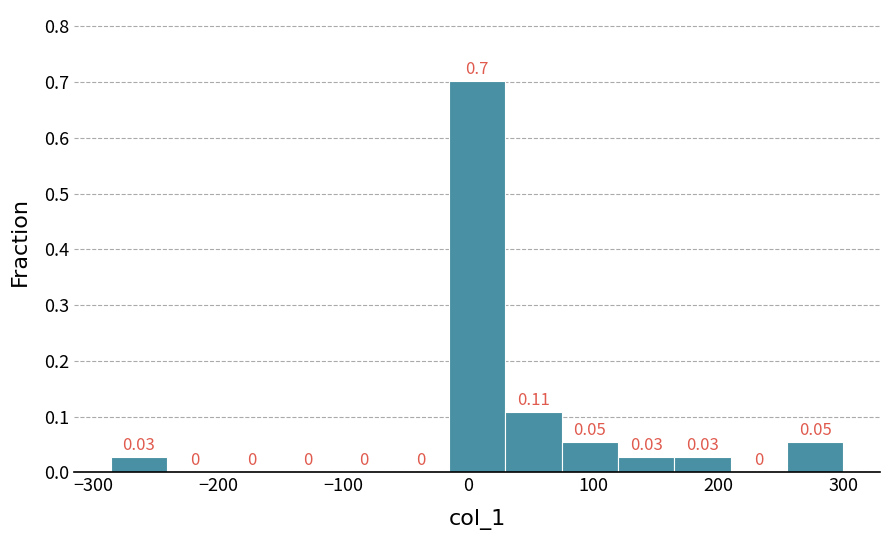

What is the height of the bar covering -20 to 30 on the x-axis? The bar edges are not printed on the chart, so give them approximately, as read against the axis.

0.70